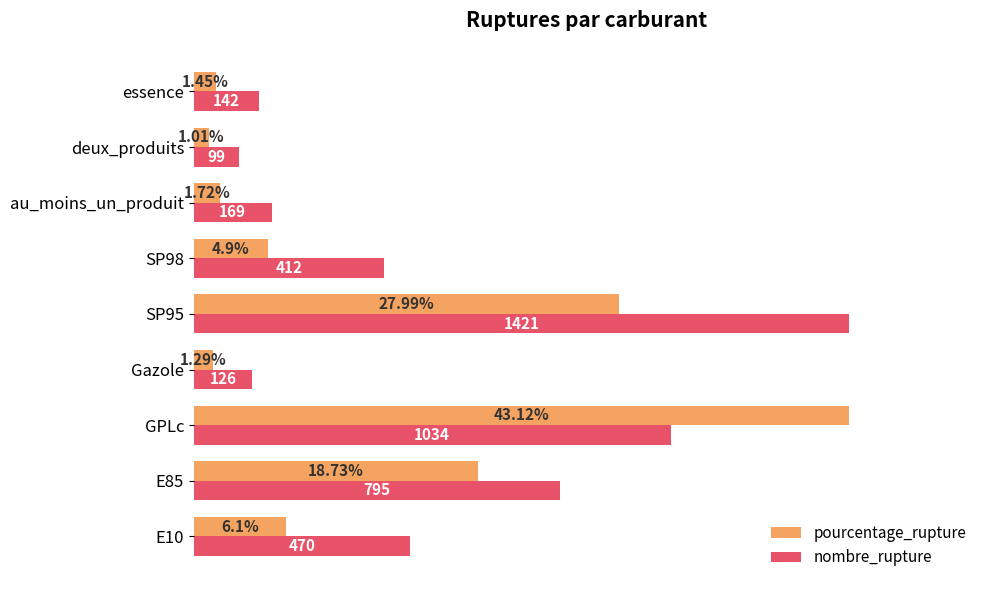

List the series in order of their overall mean, lowest first.

pourcentage_rupture, nombre_rupture